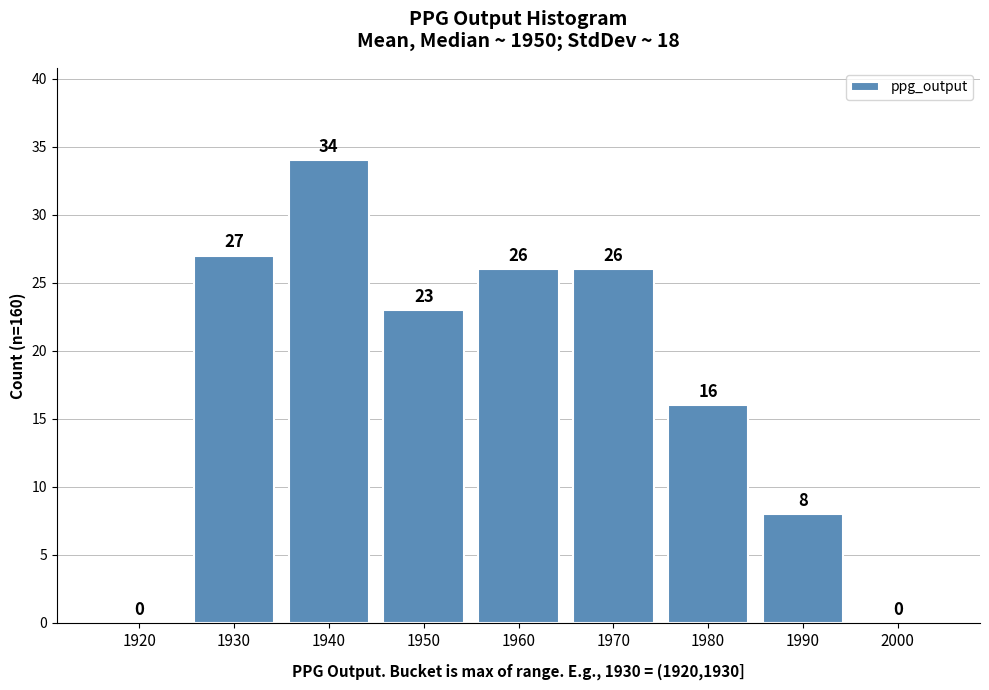

Reading left to right, extract all data points from this chart.

1920=0	1930=27	1940=34	1950=23	1960=26	1970=26	1980=16	1990=8	2000=0